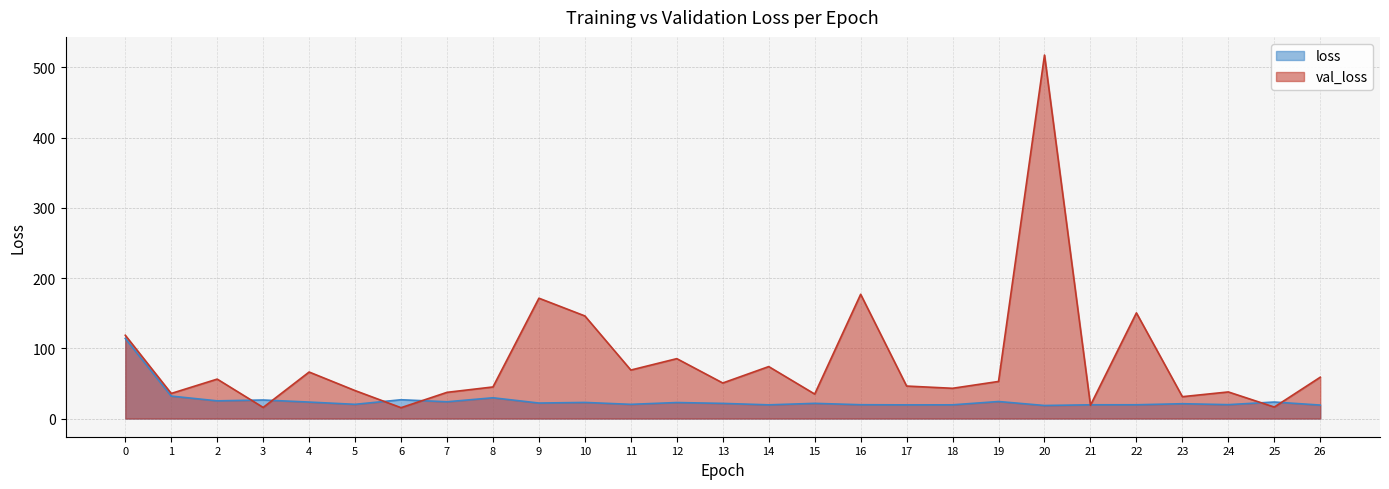

True or false: loss has a value of 22.9 at 10.

True